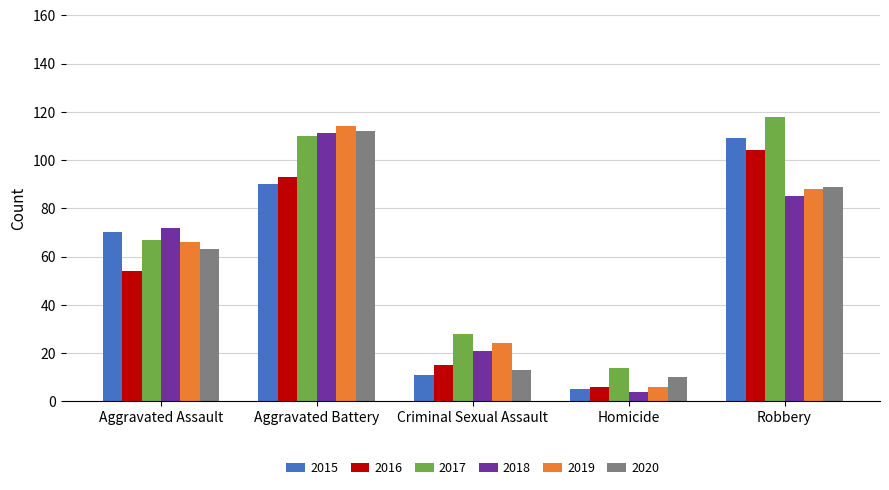

At which category does the chart reach its minimum across all series?

Homicide